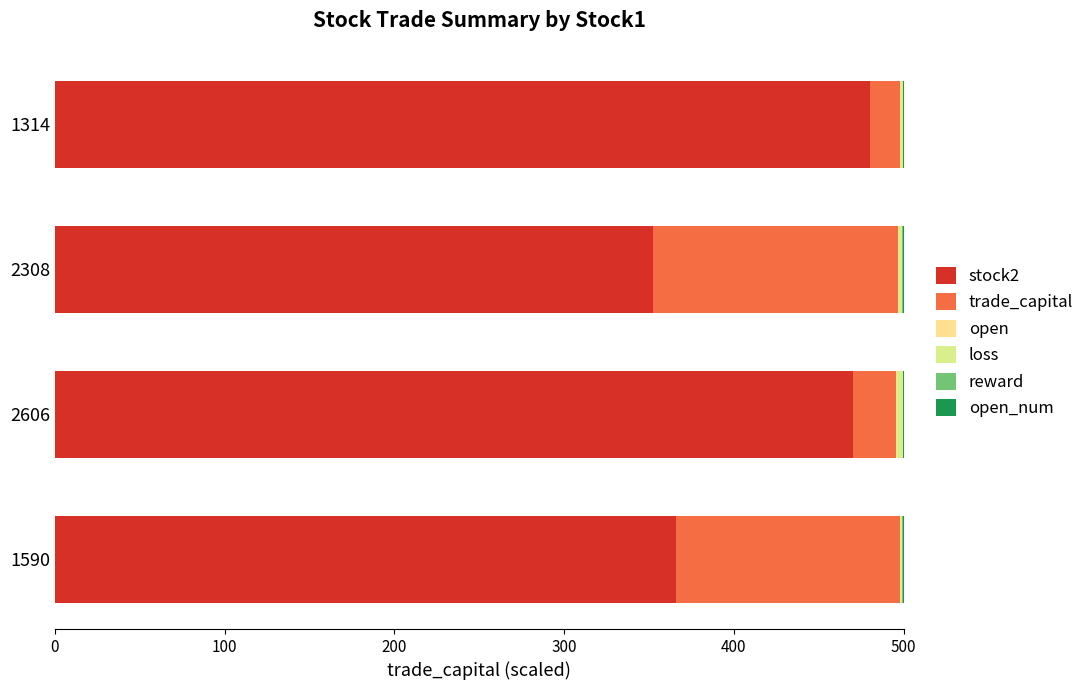

True or false: stock2 has a value of 470.0 at 2606.

True